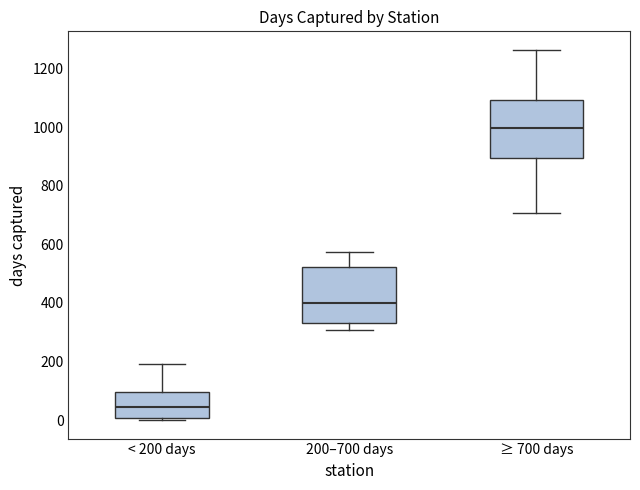

Which box's median line is the lowest?

< 200 days